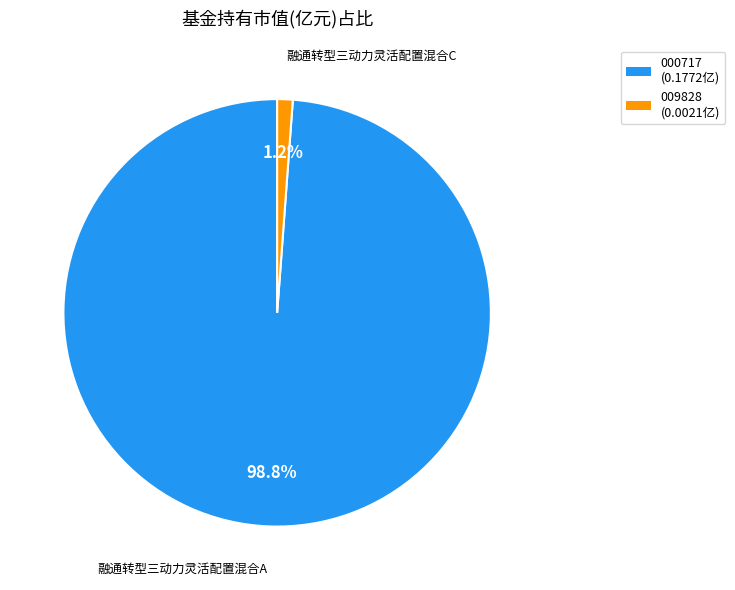

Is there a majority slice in this chart?

Yes